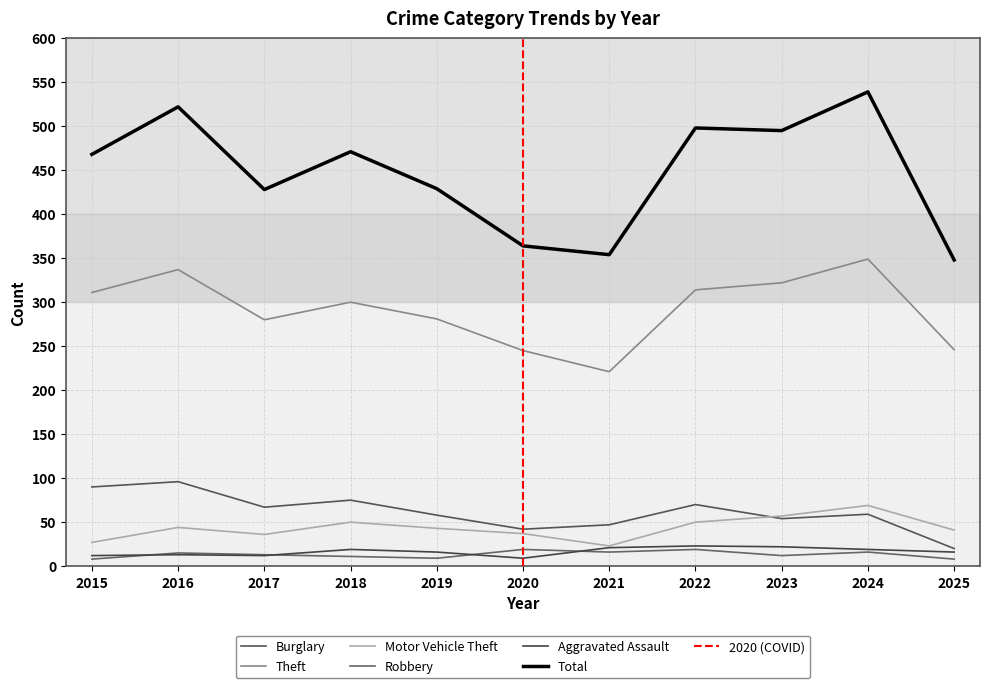

Where is the first local maximum for Total?

2016